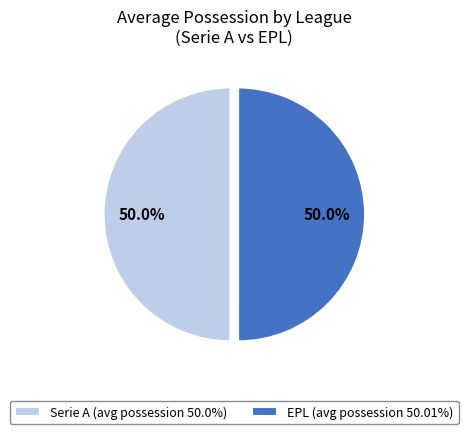

Approximately how many times larger is the value at EPL (avg possession 50.01%) compared to Serie A (avg possession 50.0%)?

1.0